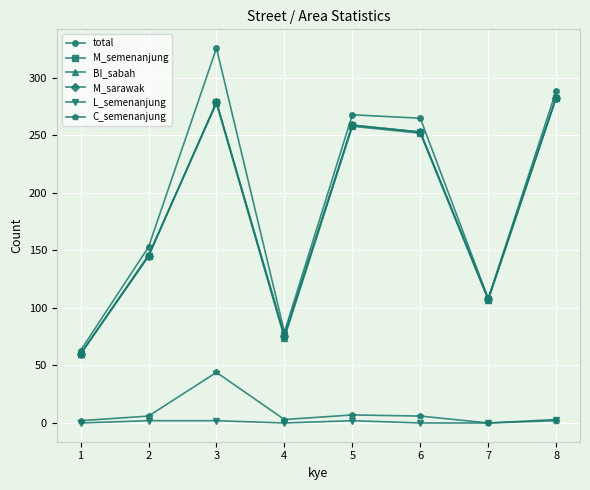

In BI_sabah, how many points are higher than both neighbors (excluding endpoints)?

2